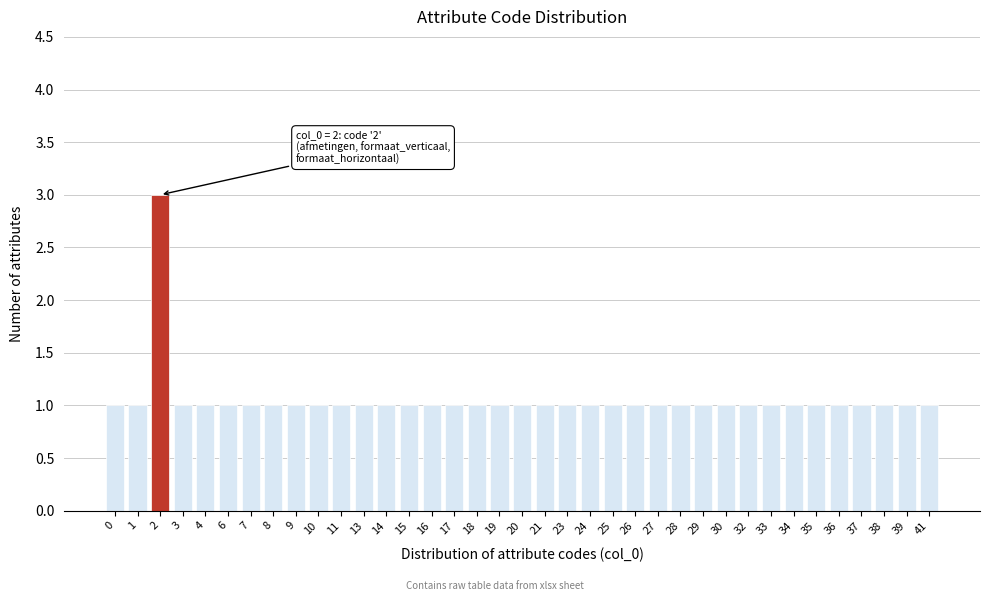

What is the value of the 11th bar from the left?

1